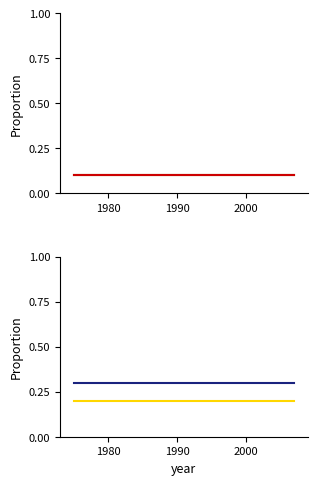

Does the chart have visible grid lines?

No